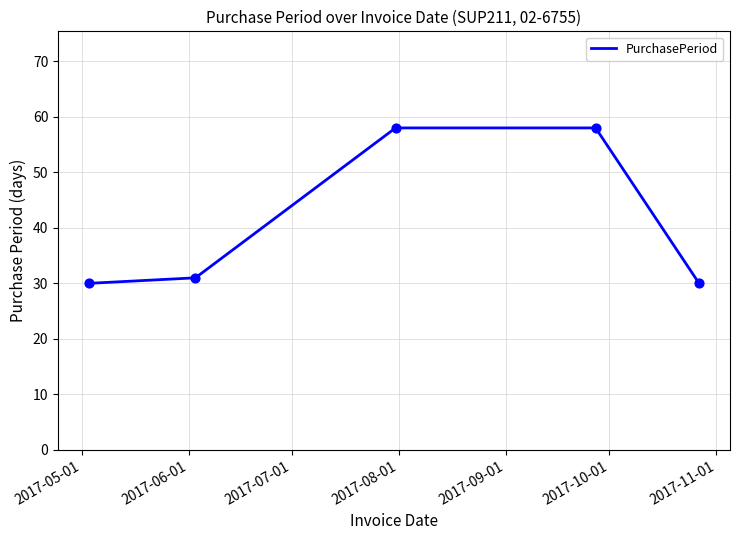

What is the difference between the maximum and minimum values?

28